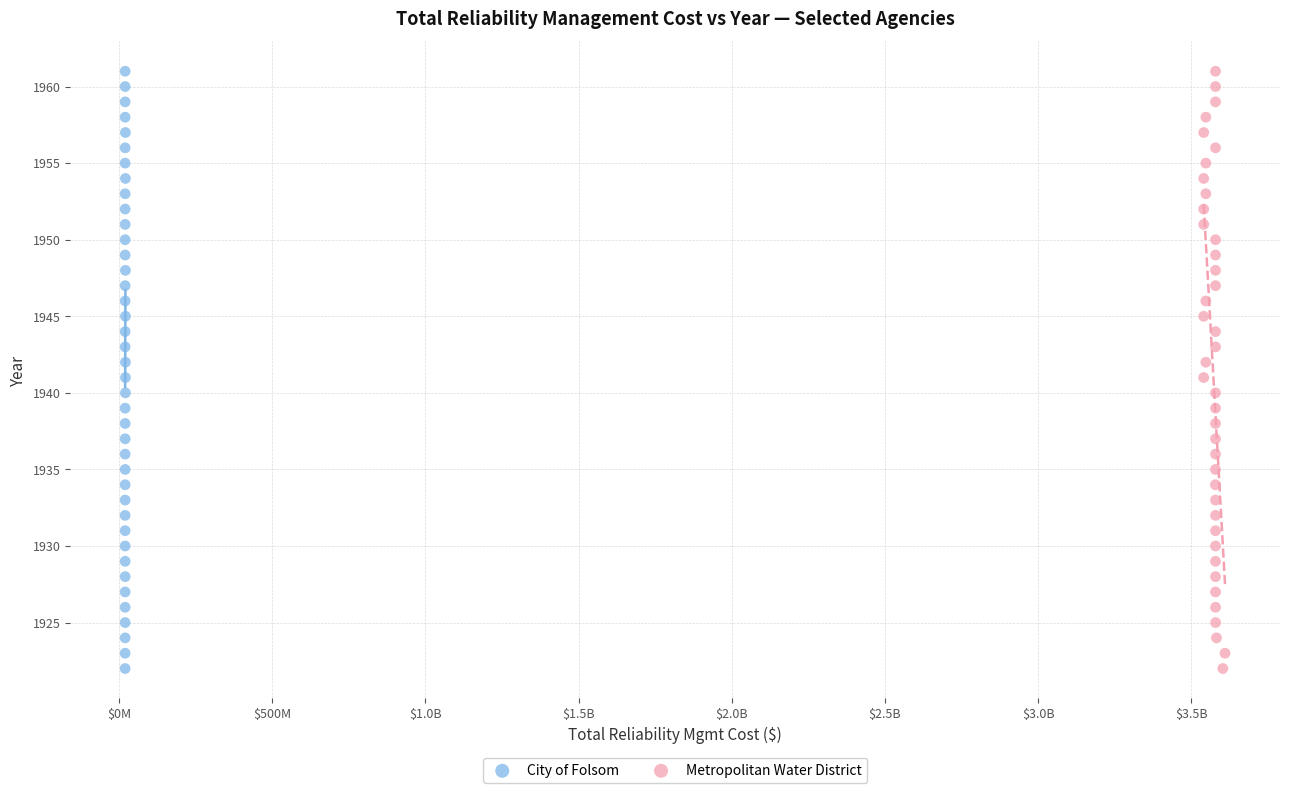

What are all the series names shown in the legend?

City of Folsom, Metropolitan Water District